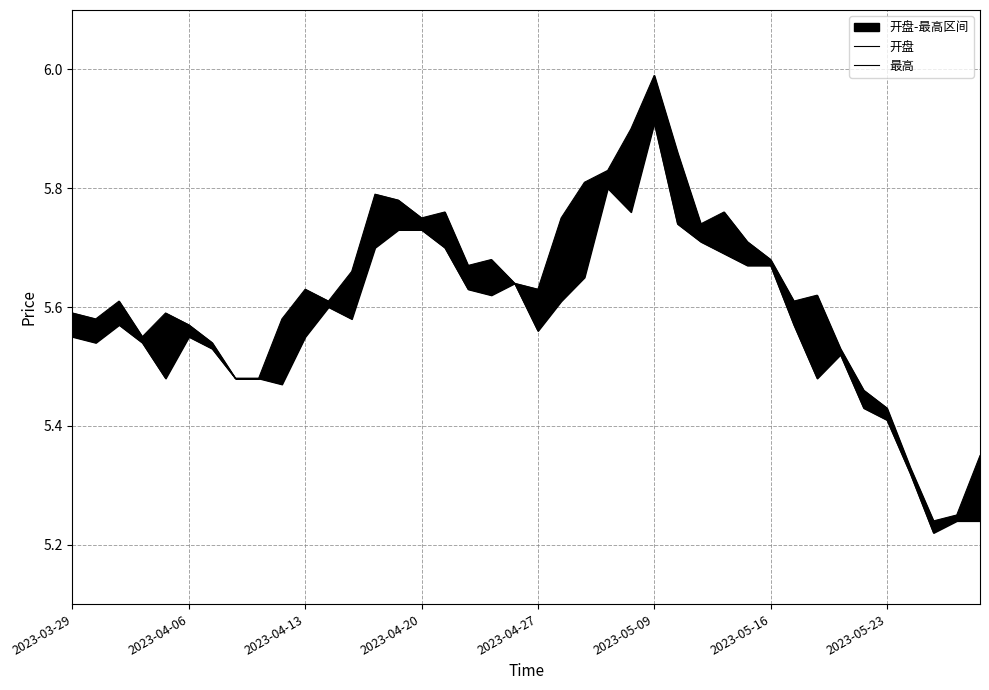

What position from the right is 2023-04-13?

30